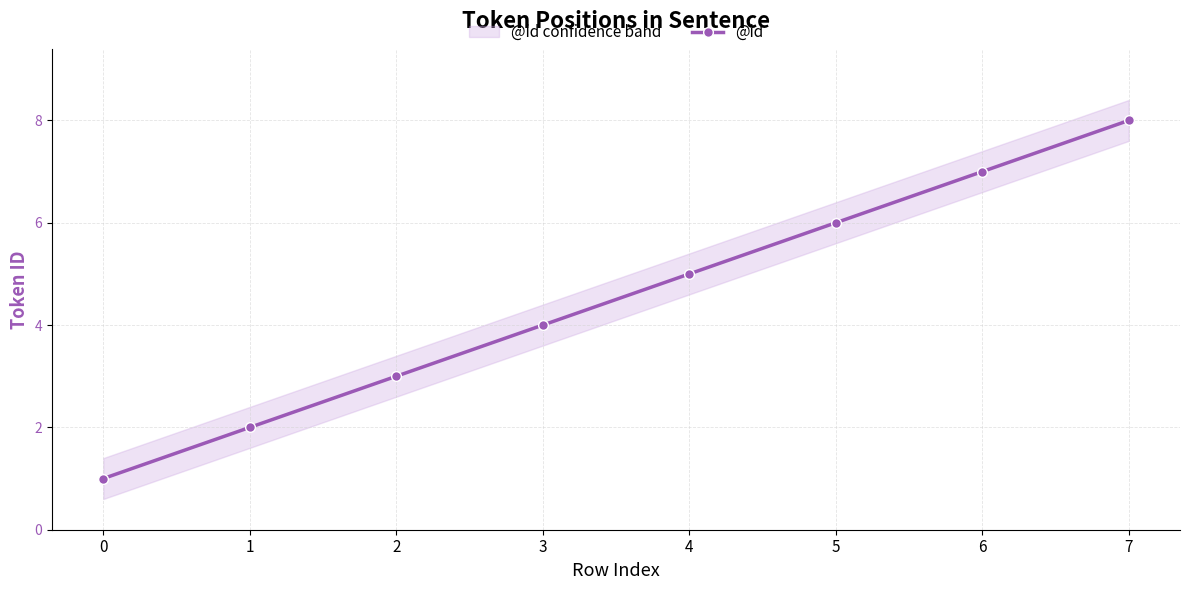

What is the value of the 8th point from the left?

8